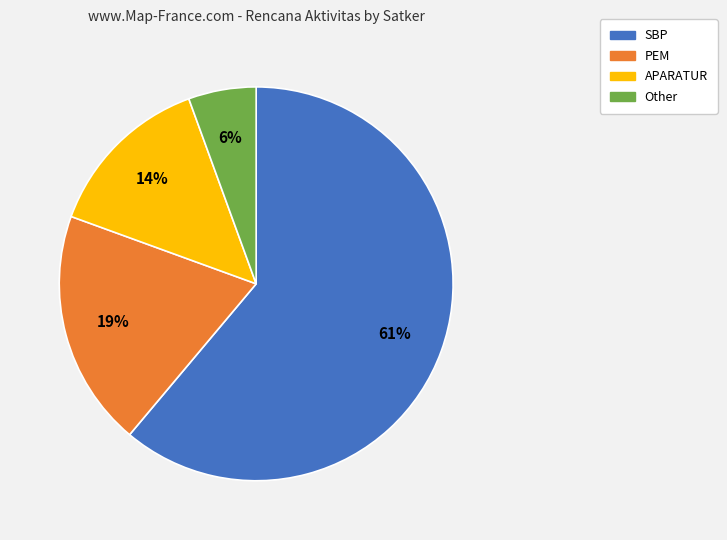

To the nearest percent, what is the combined percentage of PEM and Other?

25%